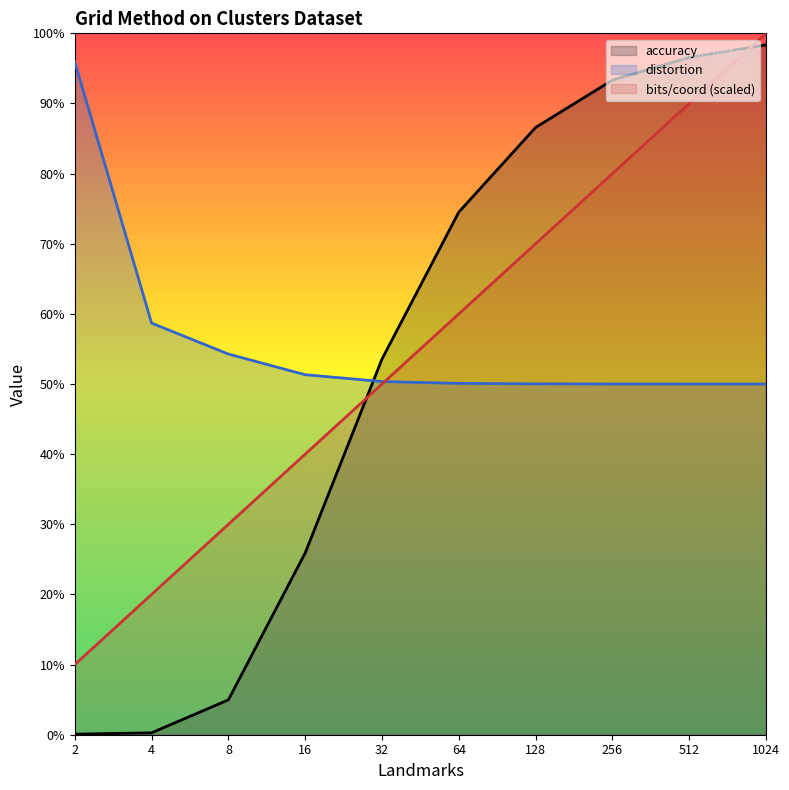

What is the total value across all series at 64?

3.7